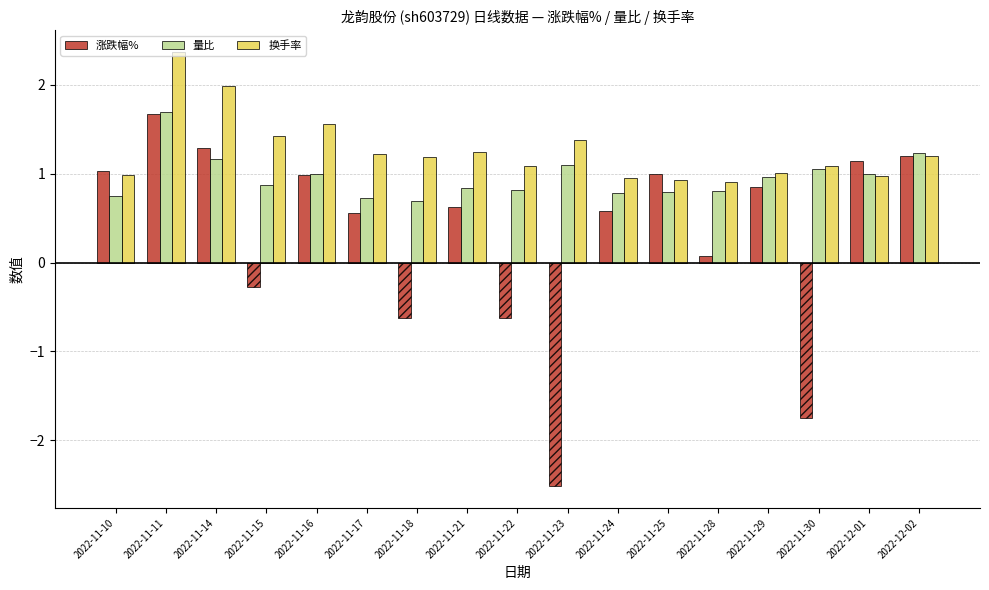

What is the lowest value of the 换手率 series?

0.9